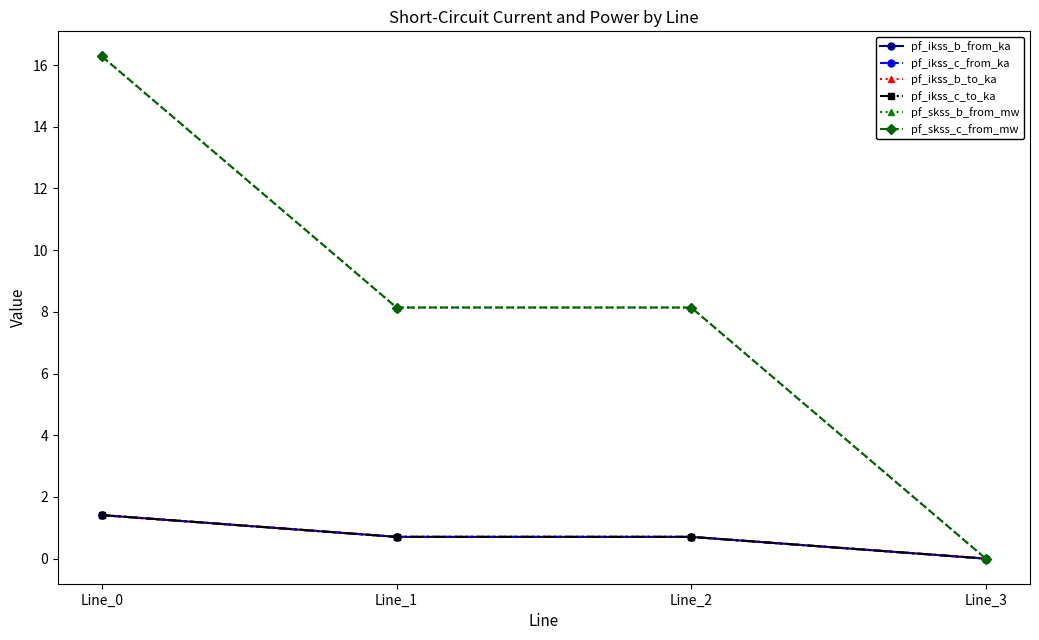

The value of pf_ikss_b_from_ka at Line_0 is 2.1. True or false?

False